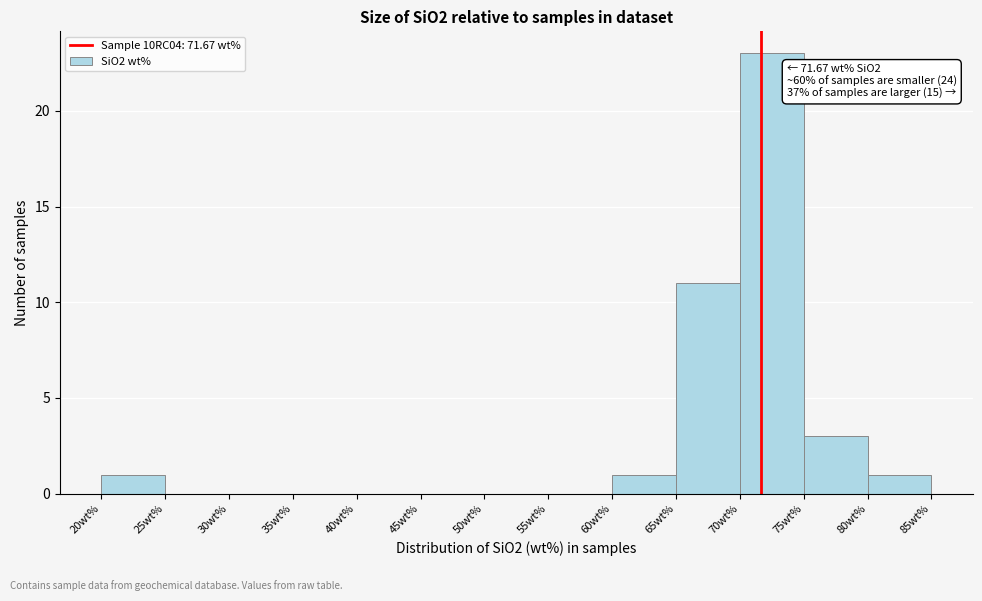

Over which range of the x-axis is the bar tallest?

70 to 75